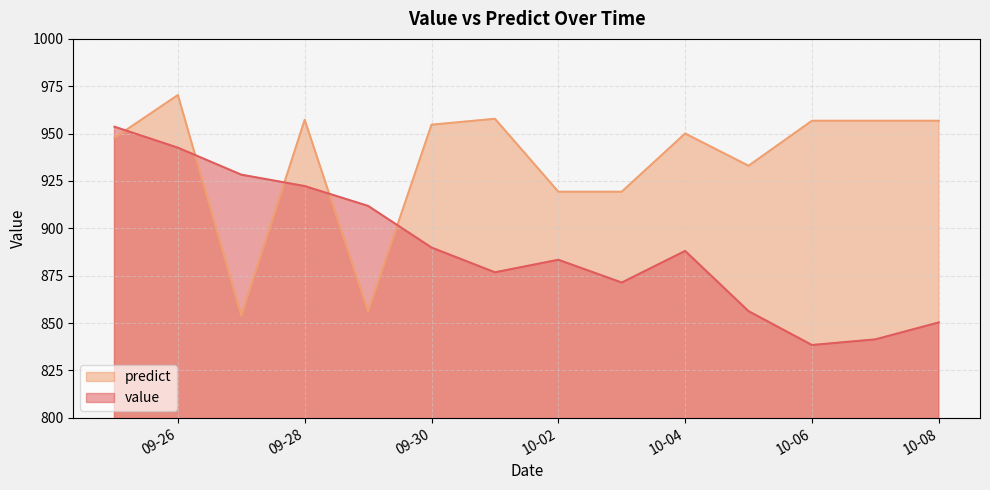

At which category is the sum across all series the highest?

09-26